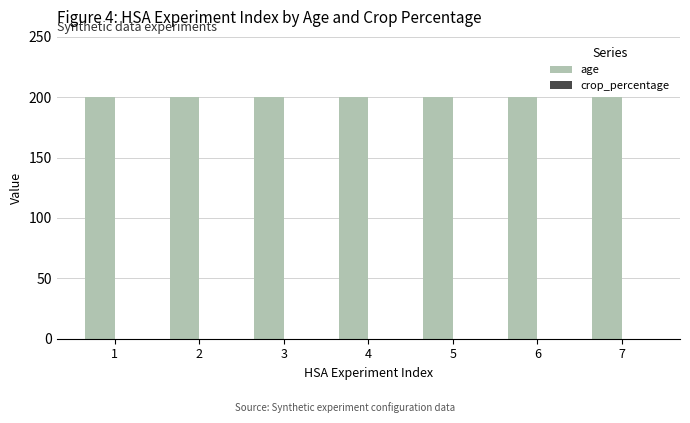

How many series are shown in this chart?

2